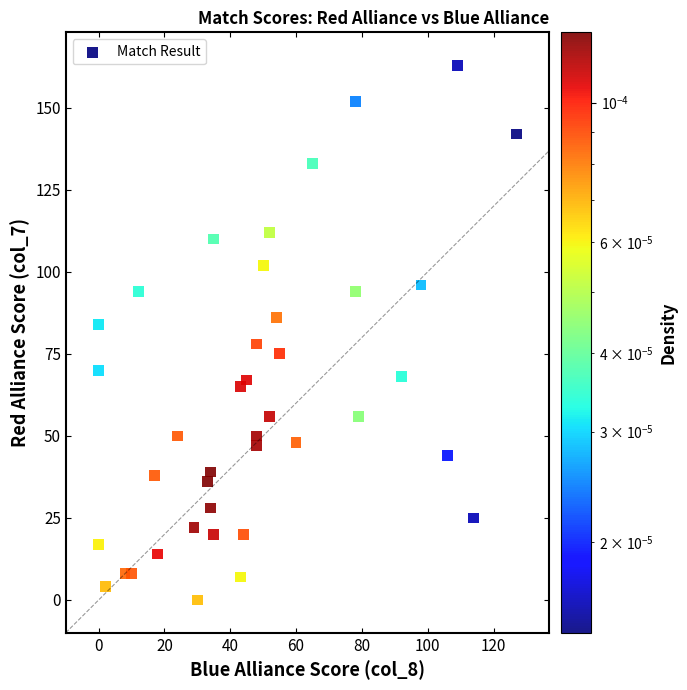

What is the range of X values (max minus min)?

127